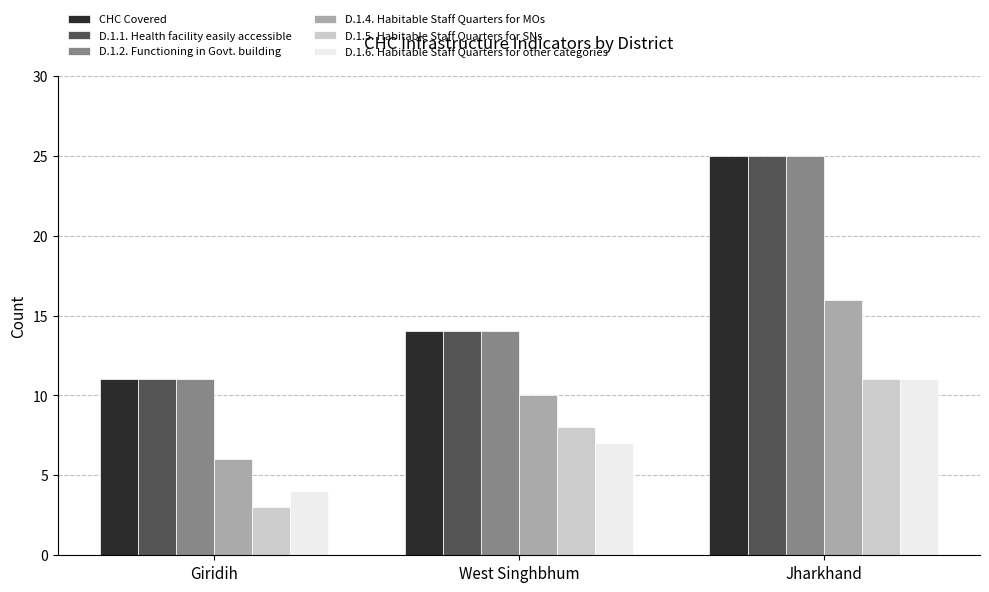

What is the total value across all series at West Singhbhum?

67